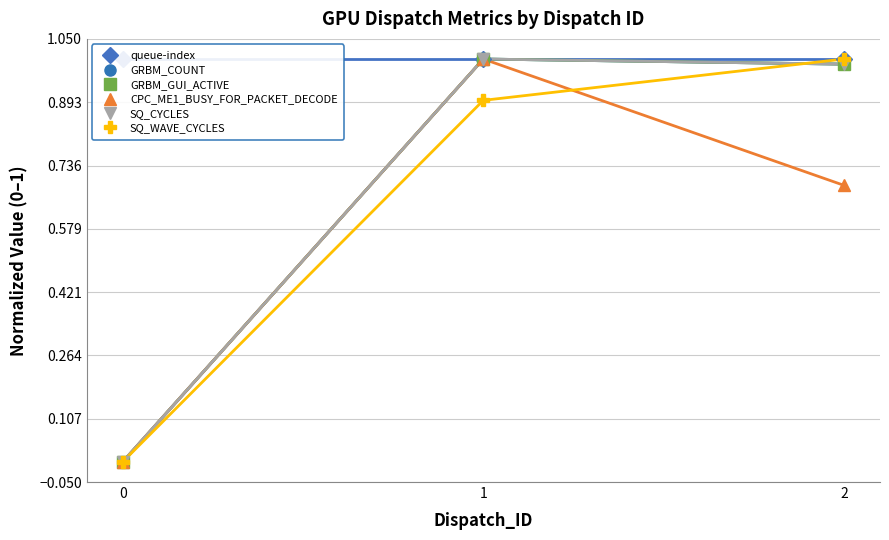

Reading left to right, list all the values displayed in this chart.

queue-index: 1.0	1.0	1.0
GRBM_COUNT: 0.0	1.0	1.0
GRBM_GUI_ACTIVE: 0.0	1.0	1.0
CPC_ME1_BUSY_FOR_PACKET_DECODE: 0.0	1.0	0.7
SQ_CYCLES: 0.0	1.0	1.0
SQ_WAVE_CYCLES: 0.0	0.9	1.0